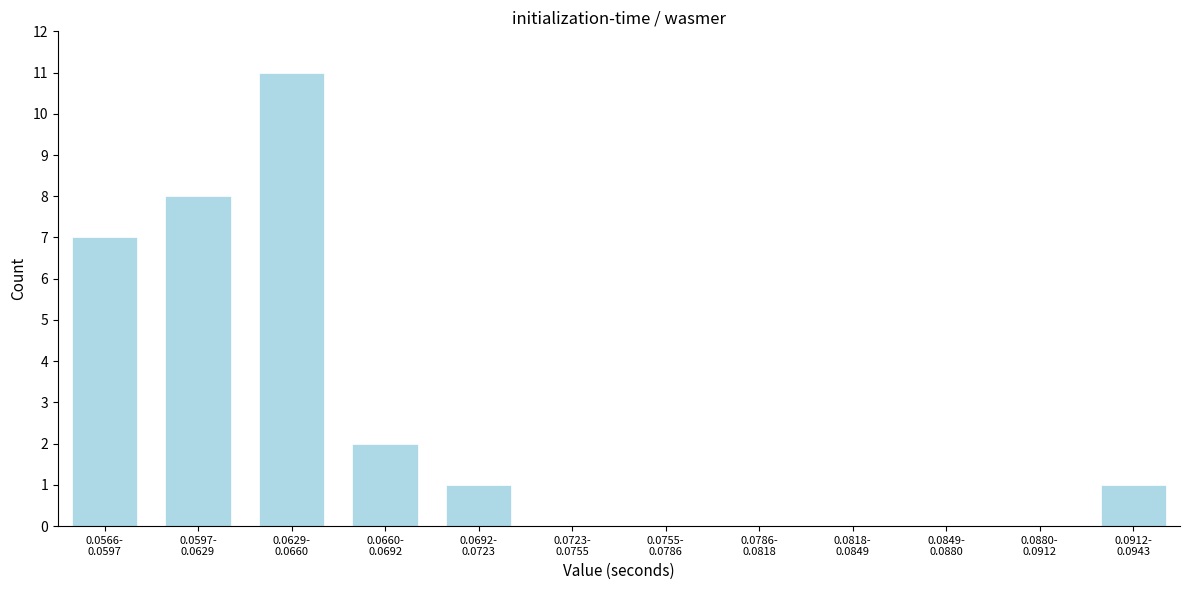

What is the sum of all values?

30